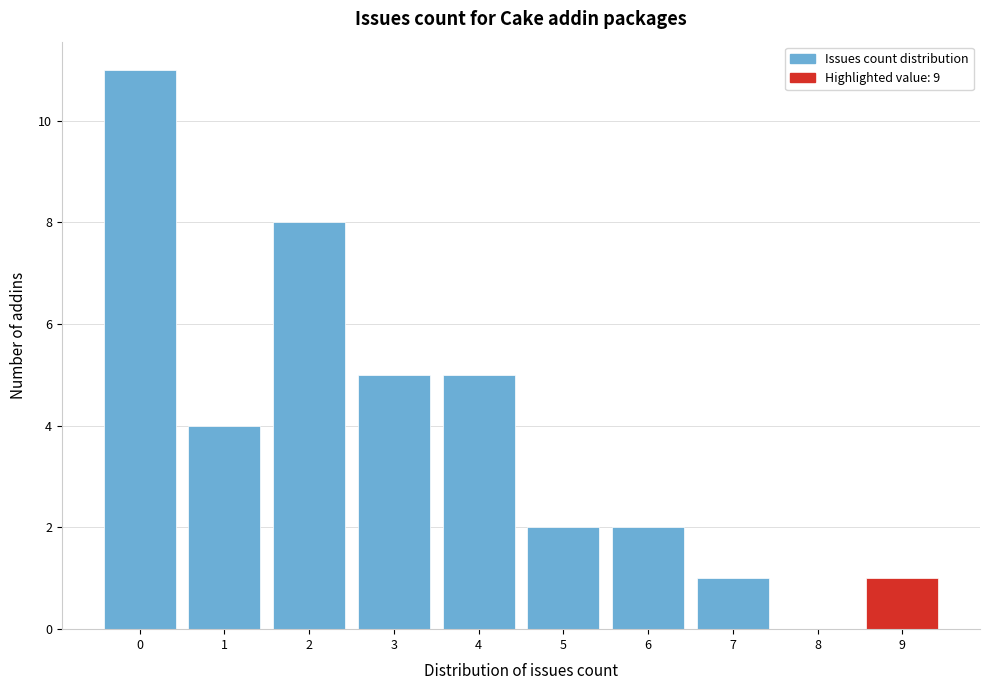

Reading left to right, list every bar in this chart as the range it spans on the x-axis followed by its height. The values are not printed on the chart, so give them approximately, as read against the axis.

-0.5 to 0.5: 11
0.5 to 1.5: 4
1.5 to 2.5: 8
2.5 to 3.5: 5
3.5 to 4.5: 5
4.5 to 5.5: 2
5.5 to 6.5: 2
6.5 to 7.5: 1
7.5 to 8.5: 0
8.5 to 9.5: 1